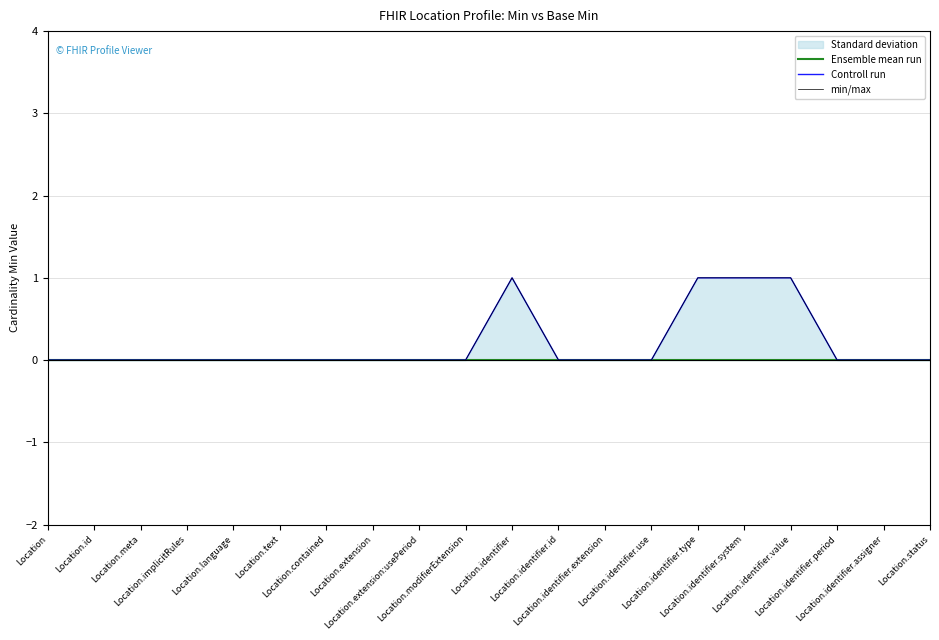

True or false: Ensemble mean run has more than 1 interior local peaks.

False